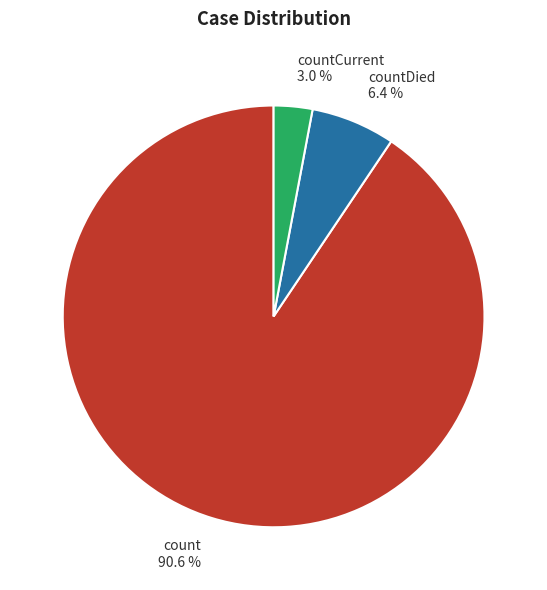

Between countCurrent and countDied, which is larger?

countDied